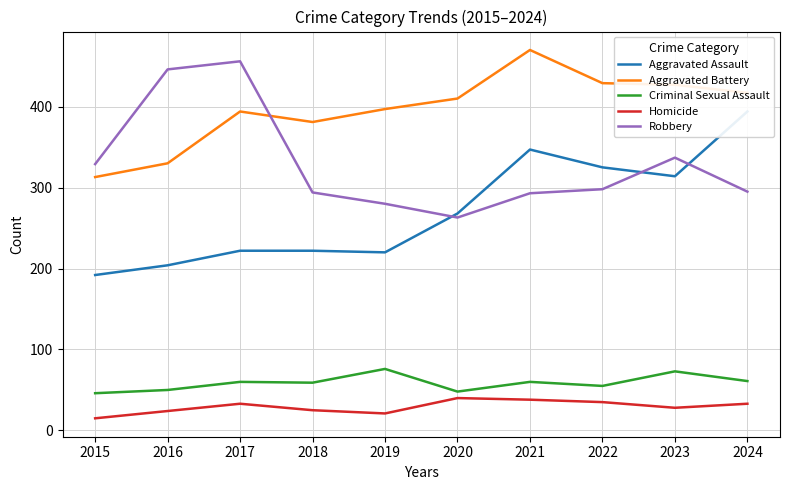

In Aggravated Battery, how many points are higher than both neighbors (excluding endpoints)?

2